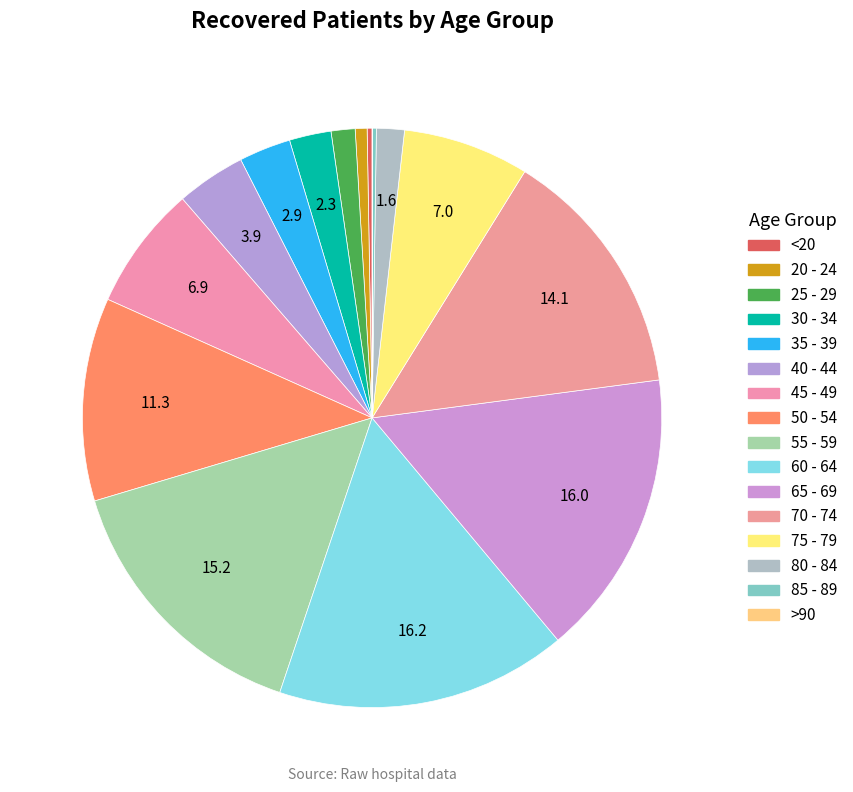

What percentage is the 50 - 54 slice, to the nearest percent?

11%